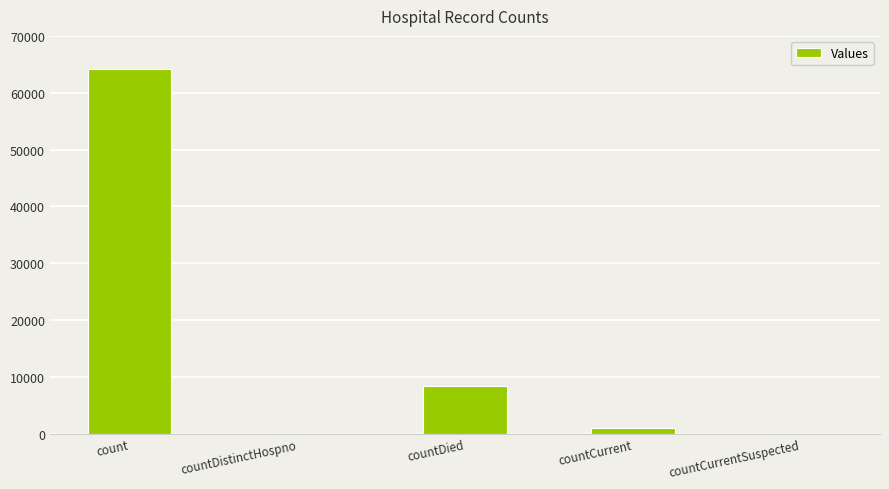

The value at countCurrentSuspected is 0. True or false?

True